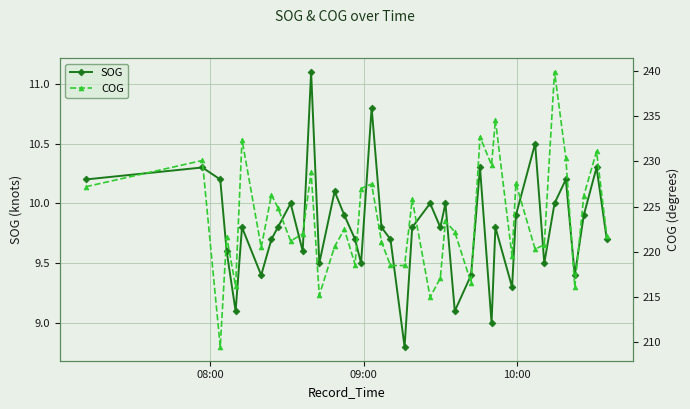

In SOG, how many points are higher than both neighbors (excluding endpoints)?

13